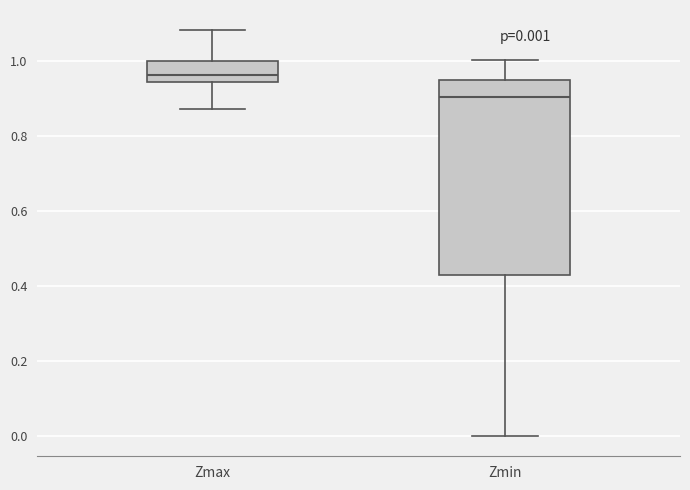

Which box has the highest median line?

Zmax